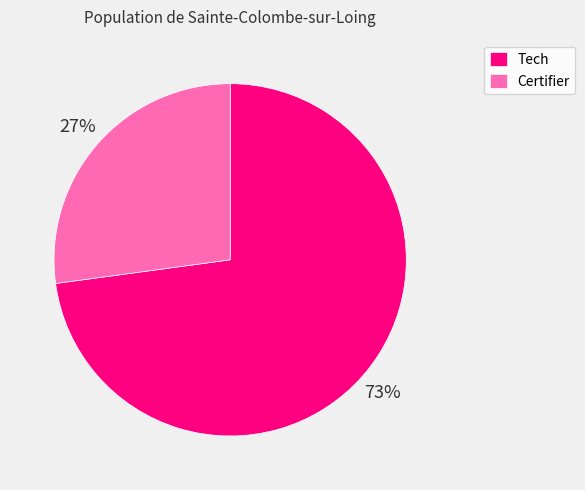

To the nearest percent, what is the difference between the Tech and Certifier slice percentages?

46%